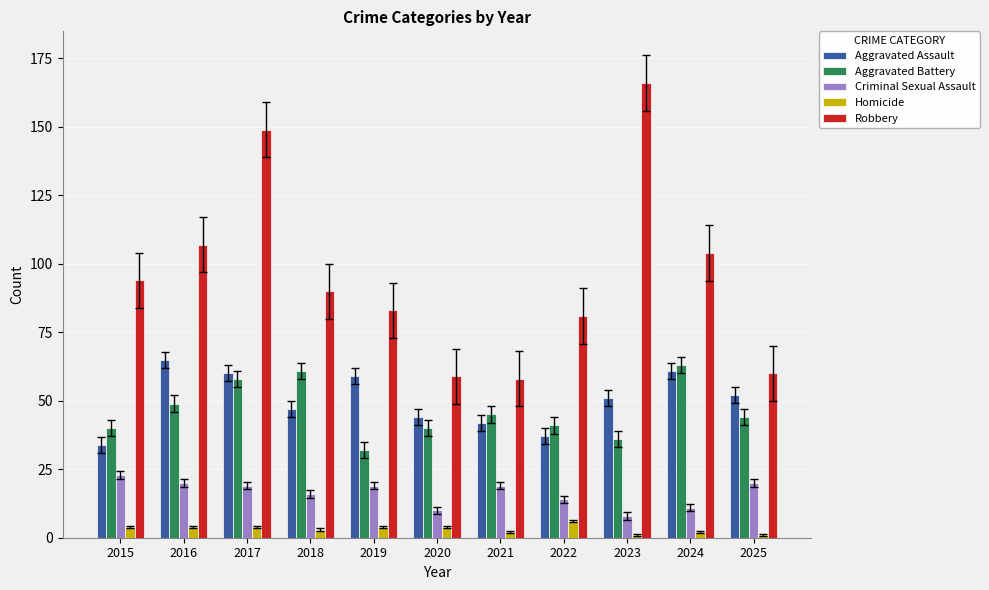

What is the difference between the maximum and minimum values in the Homicide series?

5